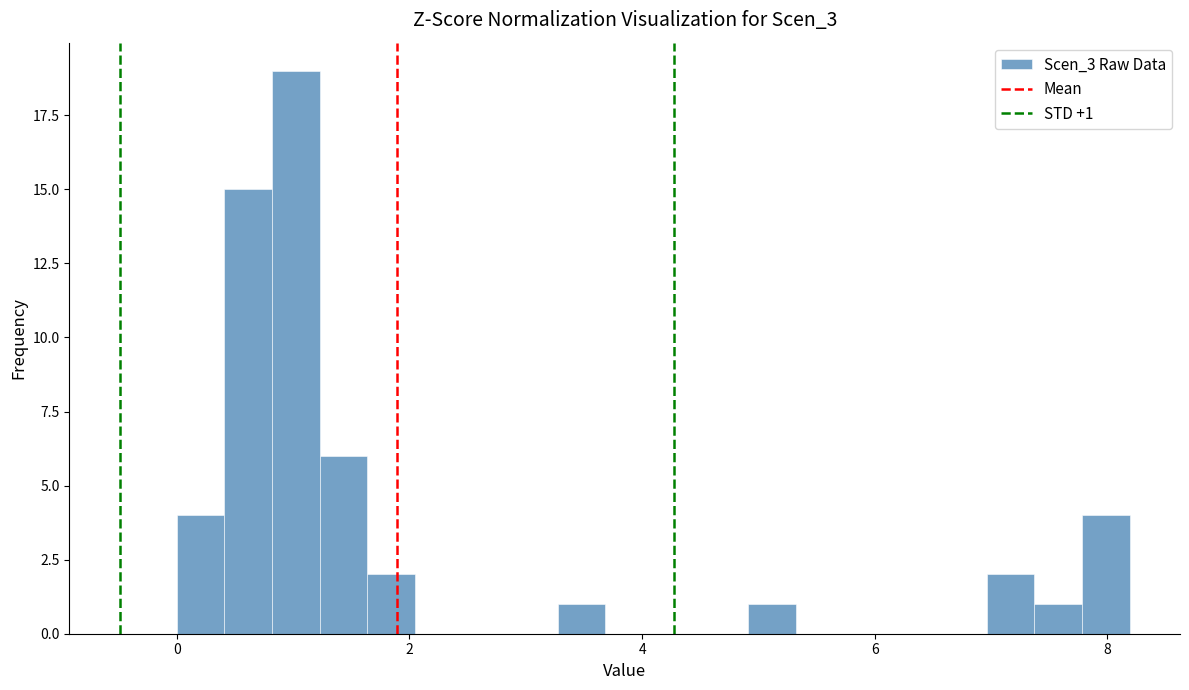

Around what value on the x-axis is the tallest bar? Give the approximate position of its centre, as read against the axis.

1.0